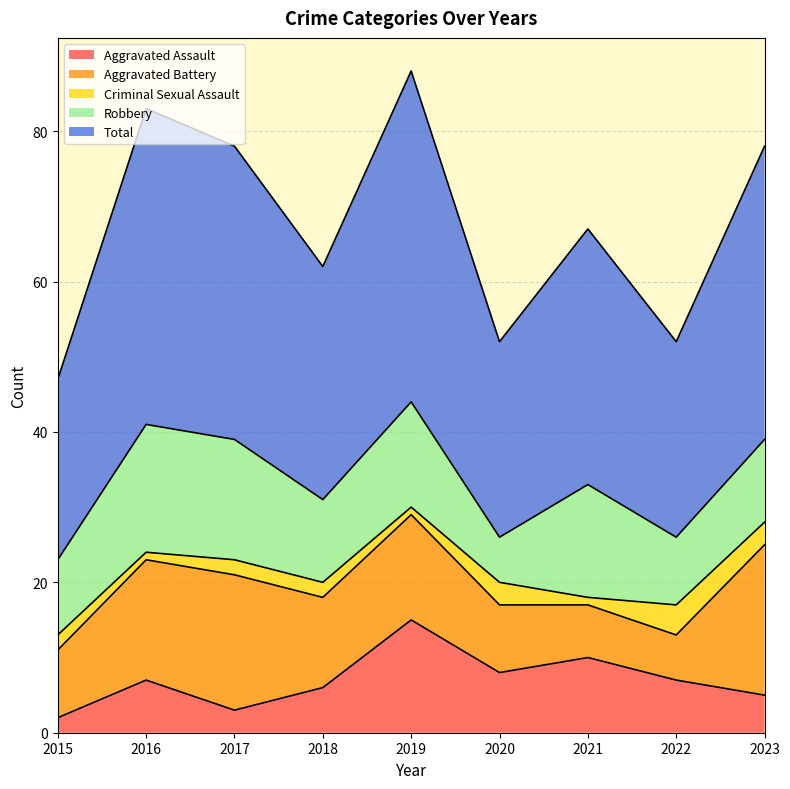

Between 2023 and 2016, which is larger?

2016